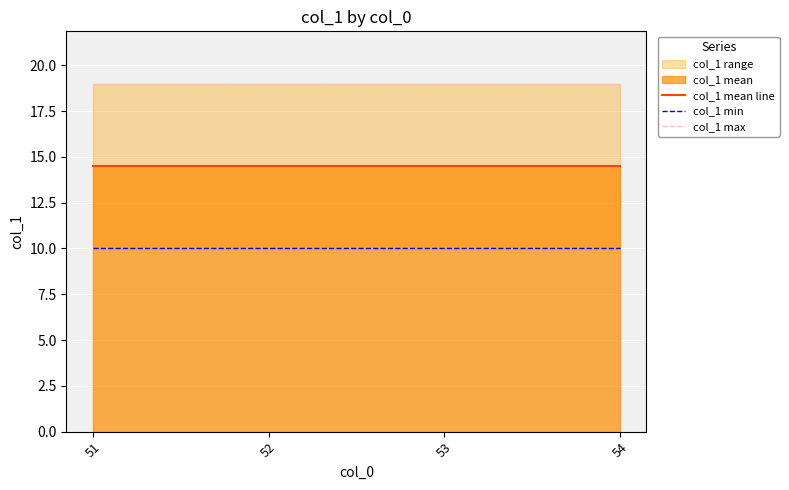

What value does the col_1 min series have at 52?

10.0